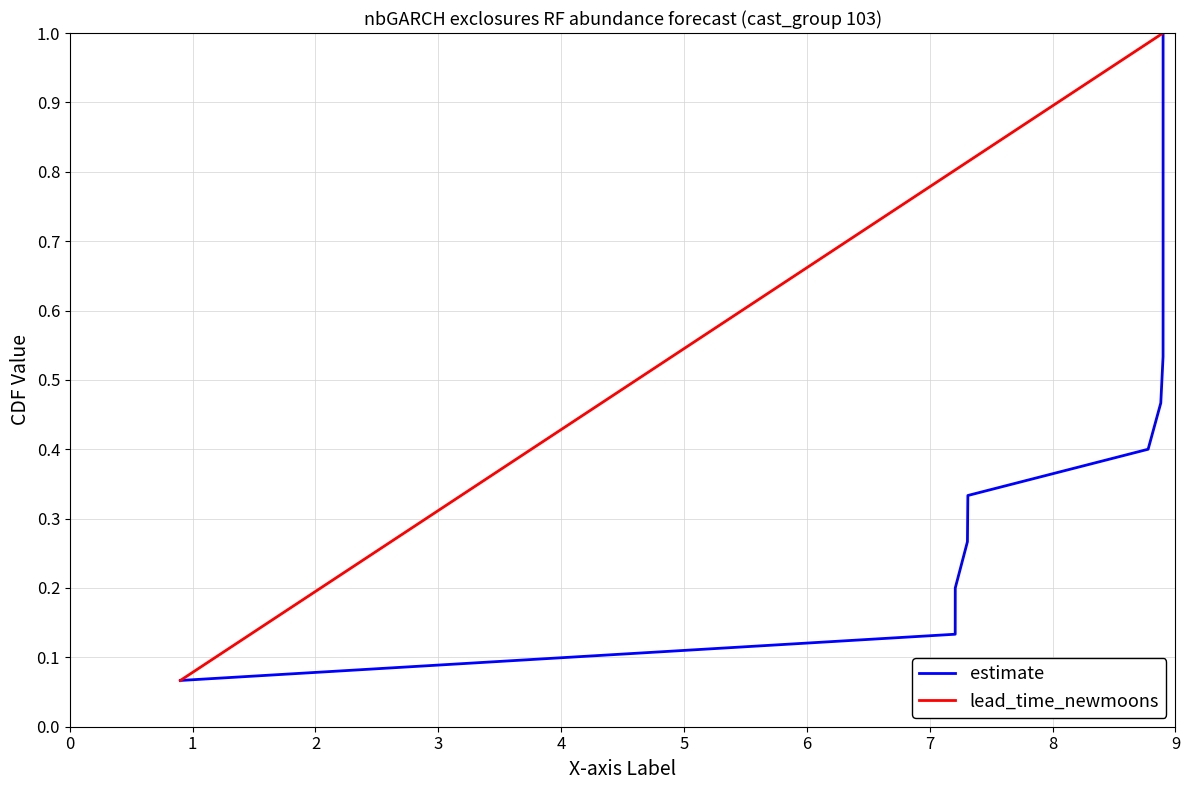

What is the minimum value shown in the chart?

0.1